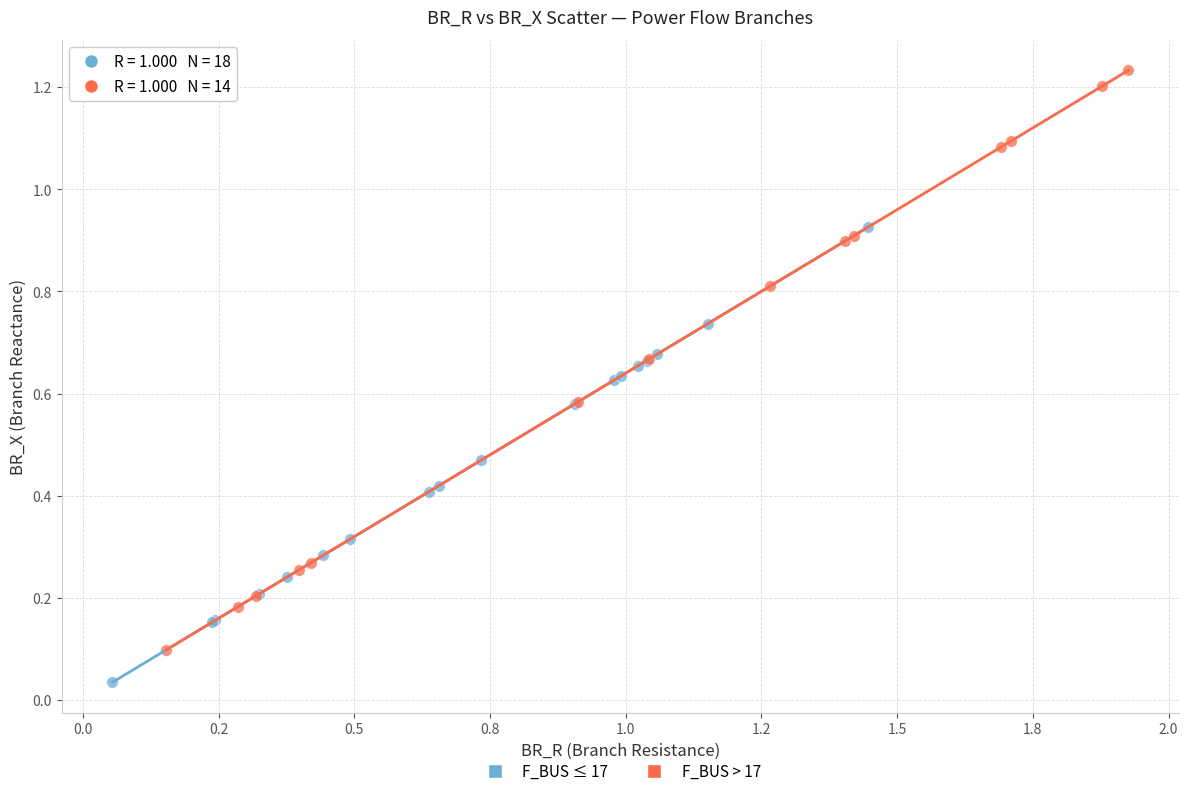

Which series contains the lowest Y value?

F_BUS ≤ 17